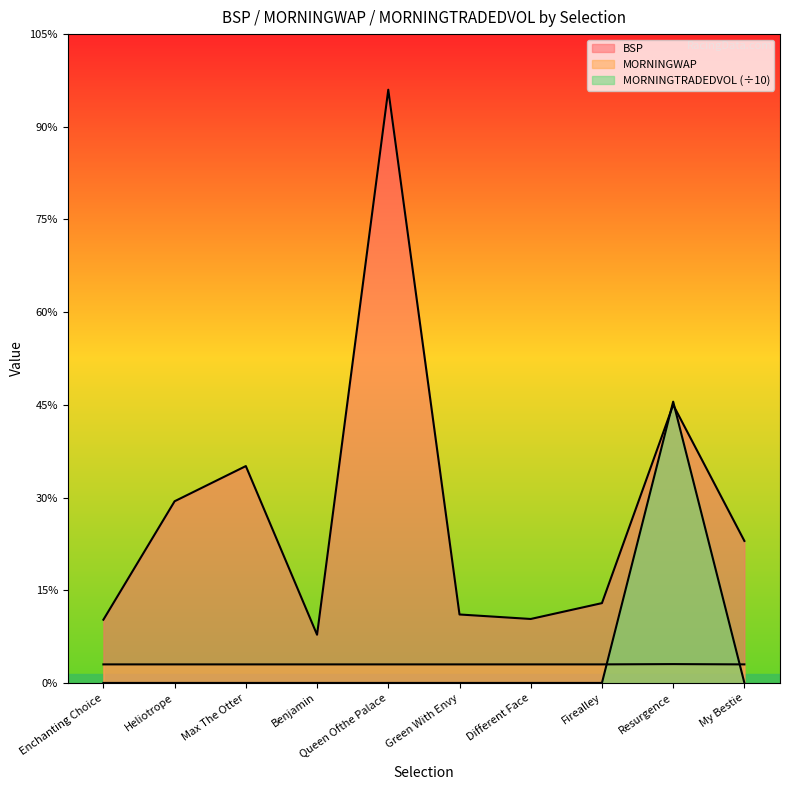

How many series are shown in this chart?

3